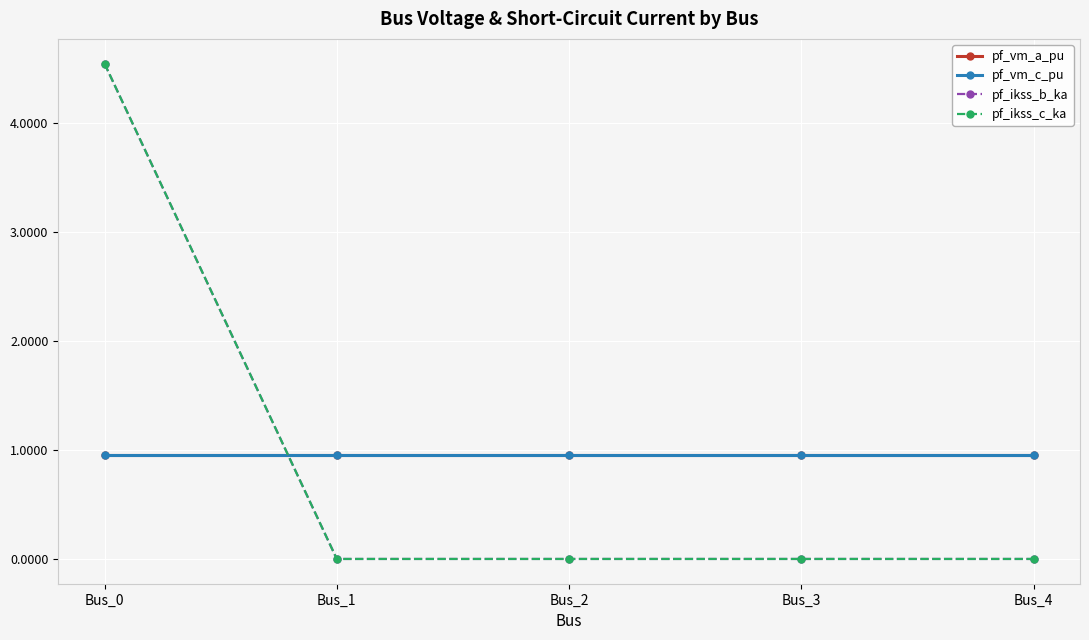

Is it true that pf_ikss_b_ka equals 0.0 at Bus_1?

True